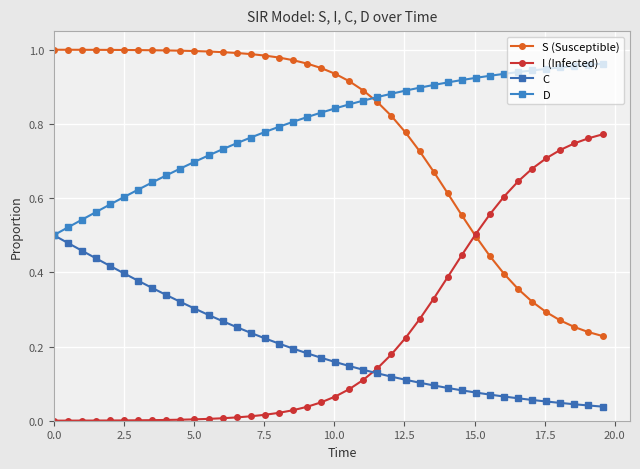

How many lines are shown in the chart?

4